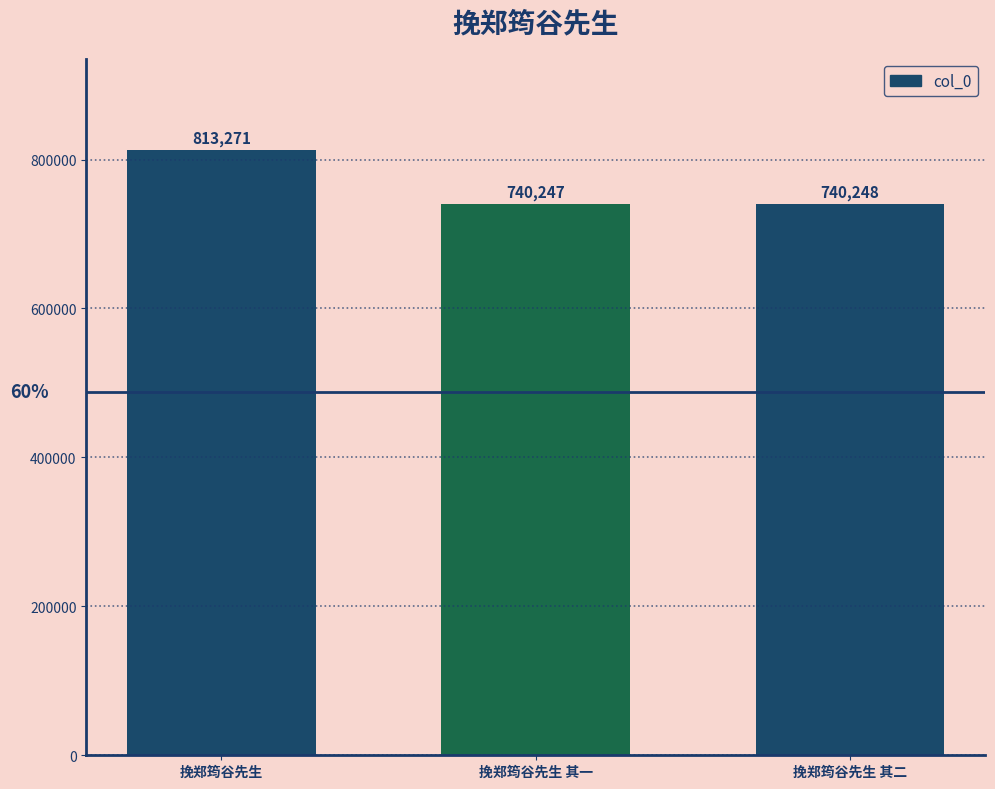

What is the minimum value shown in the chart?

740247